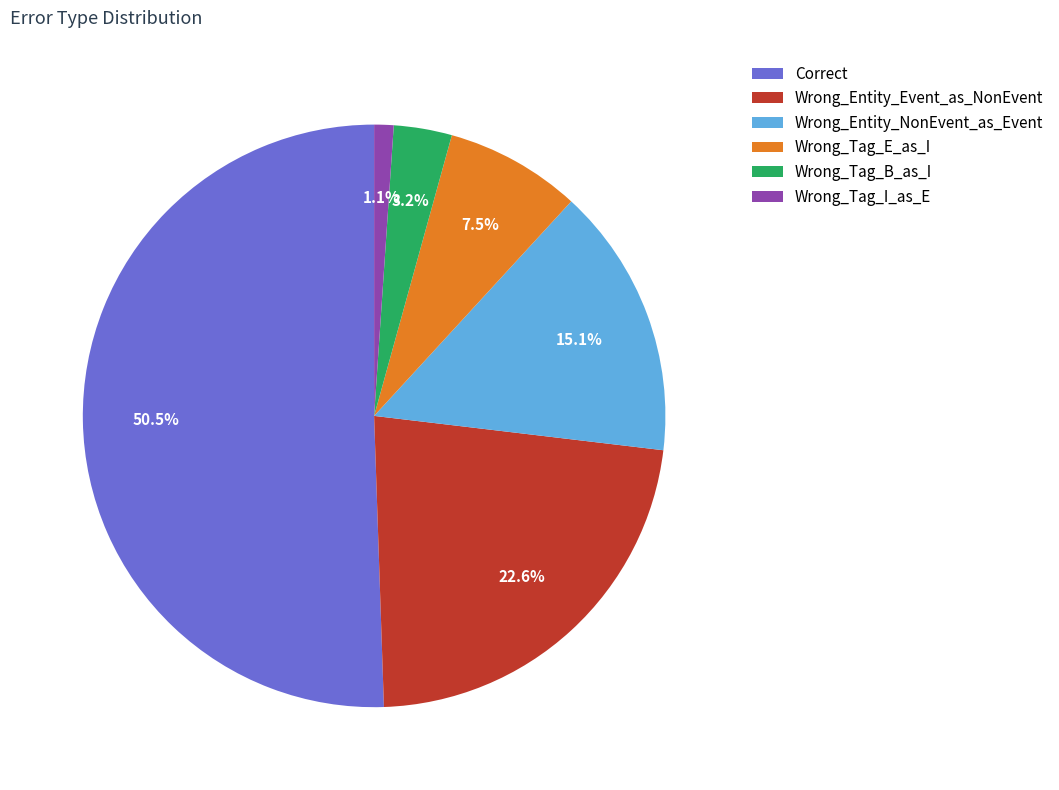

Approximately how many times larger is the value at Wrong_Entity_Event_as_NonEvent compared to Wrong_Tag_E_as_I?

3.0